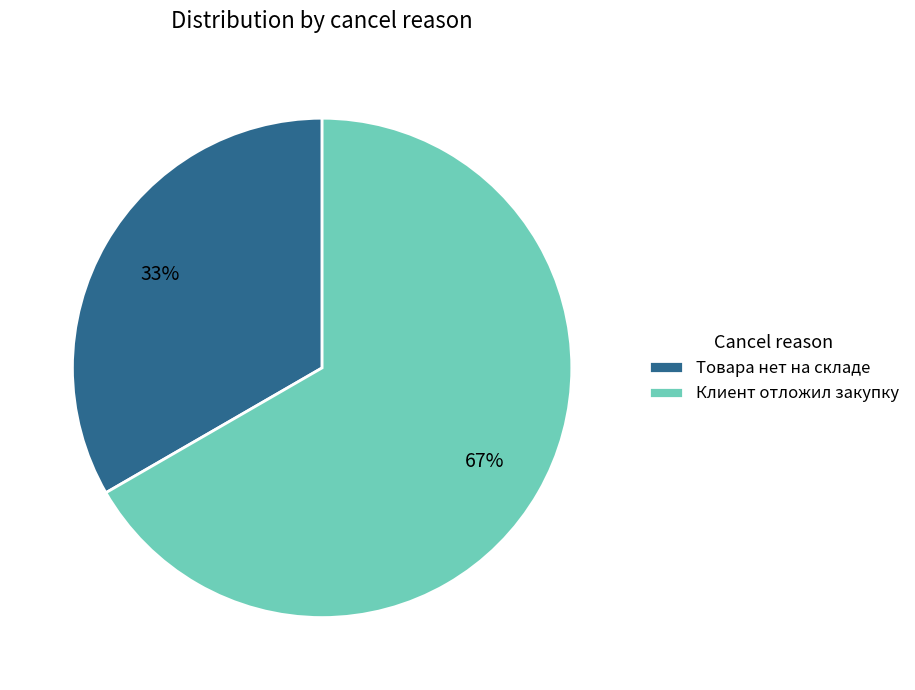

Which category has the smallest portion of the pie?

Товара нет на складе